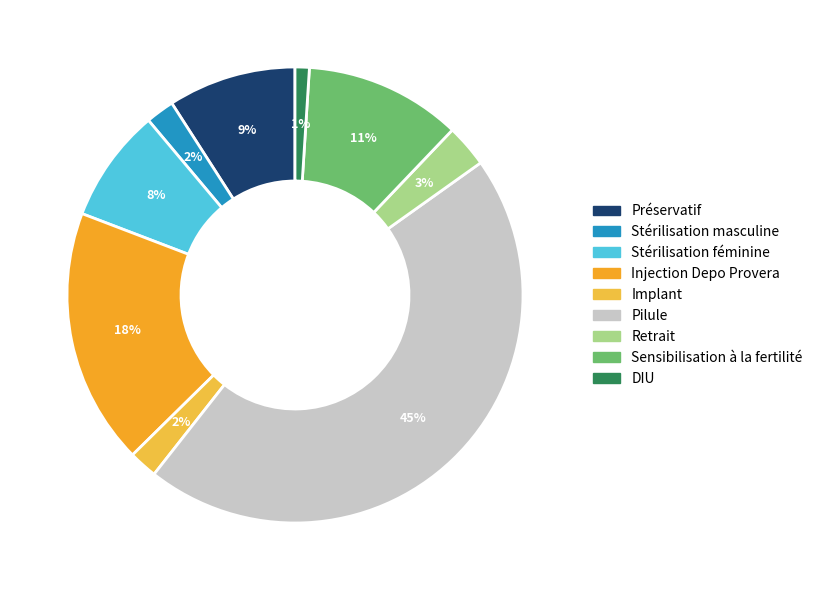

To the nearest percent, what is the average slice percentage?

11%